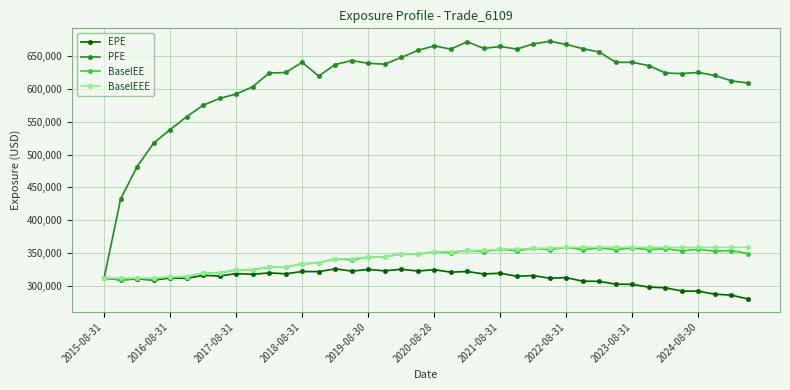

What is the value of the BaselEE point at the 6th from the left?

314335